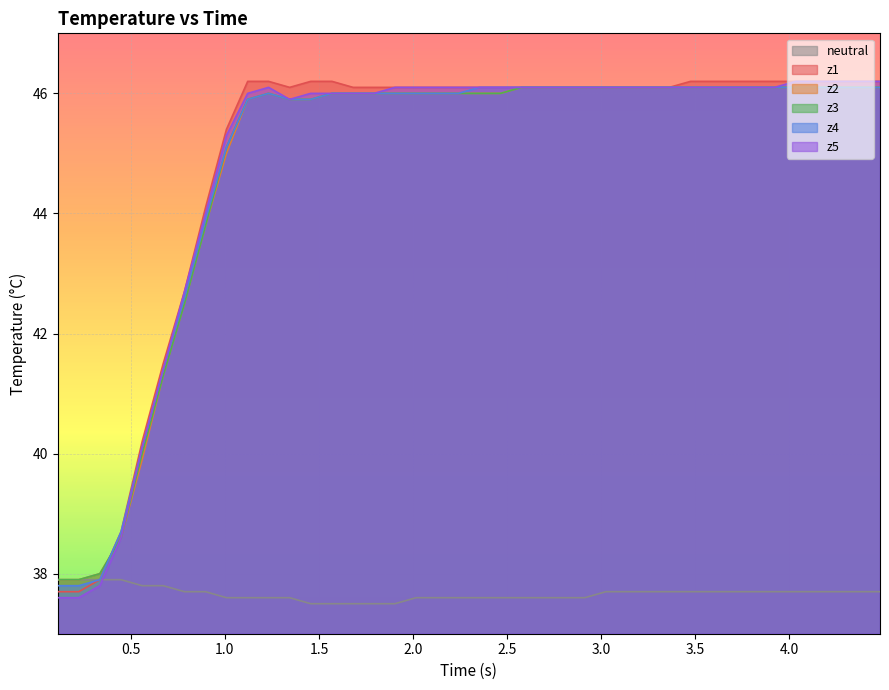

How many lines are shown in the chart?

6